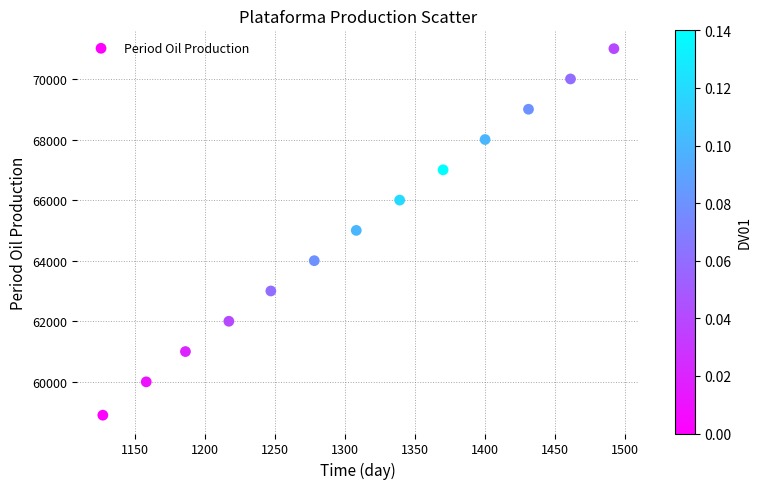

What is the range of X values (max minus min)?

365.0